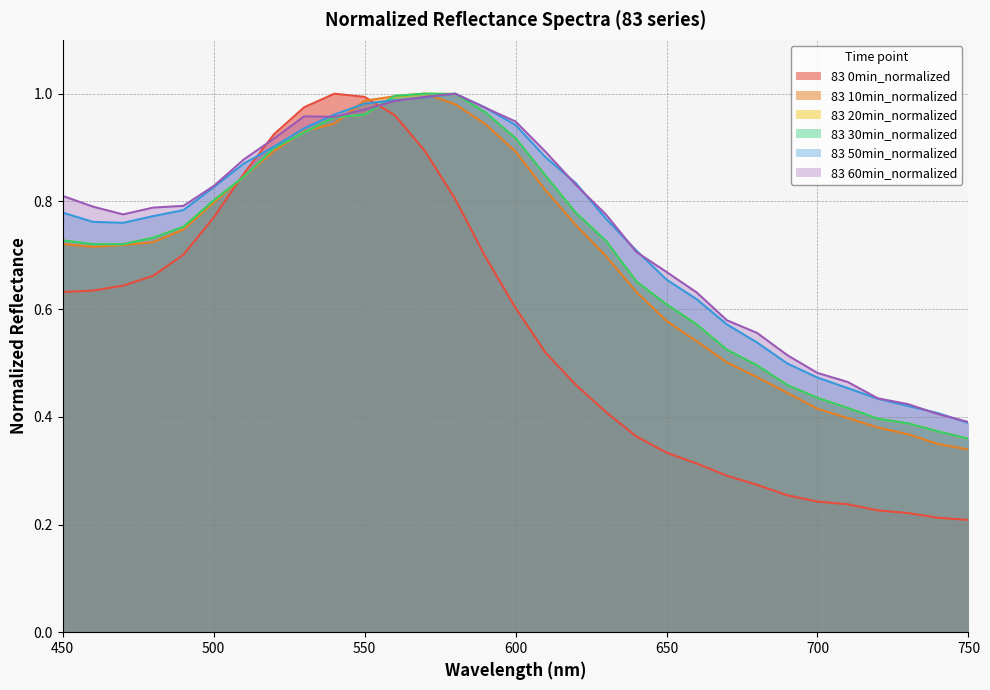

Rank the series at 700 from lowest to highest value.

83 0min_normalized, 83 10min_normalized, 83 20min_normalized, 83 30min_normalized, 83 50min_normalized, 83 60min_normalized